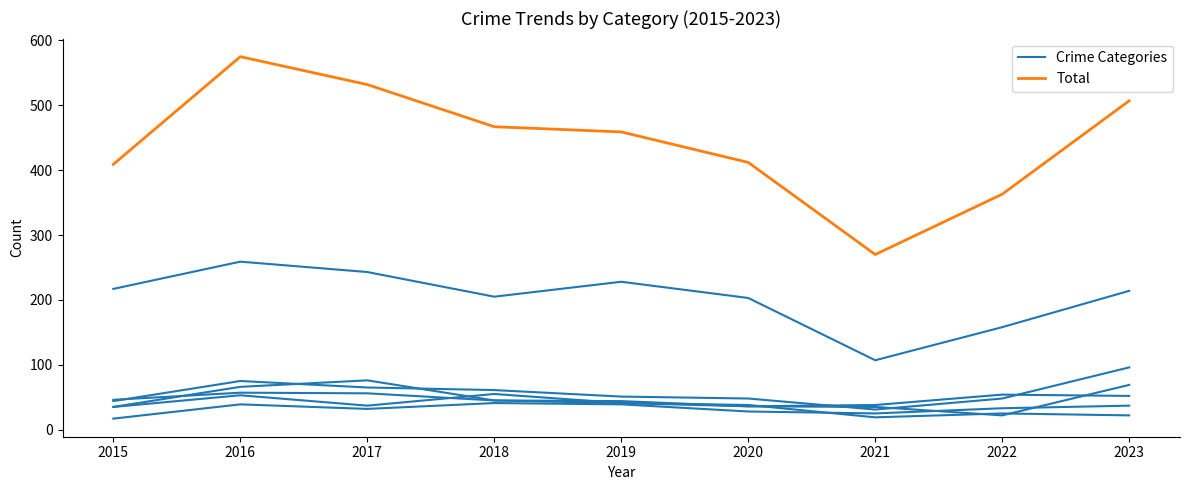

Reading left to right, what are all the values shown in this chart?

Crime Categories: 2015=17	2016=39	2017=32	2018=41	2019=39	2020=28	2021=25	2022=33	2023=37
Total: 2015=409	2016=575	2017=532	2018=467	2019=459	2020=412	2021=270	2022=363	2023=507